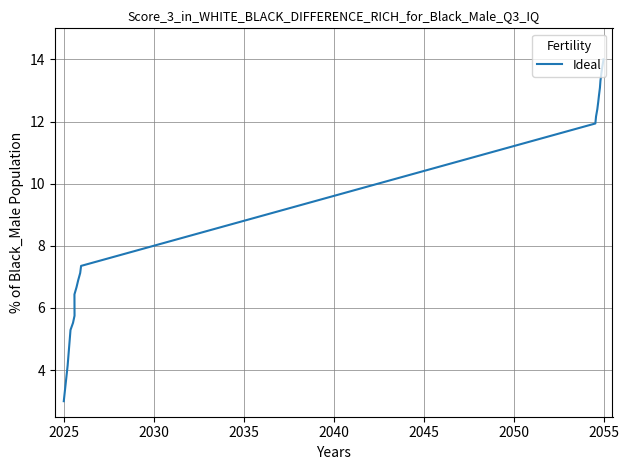

What is the minimum value shown in the chart?

3.0